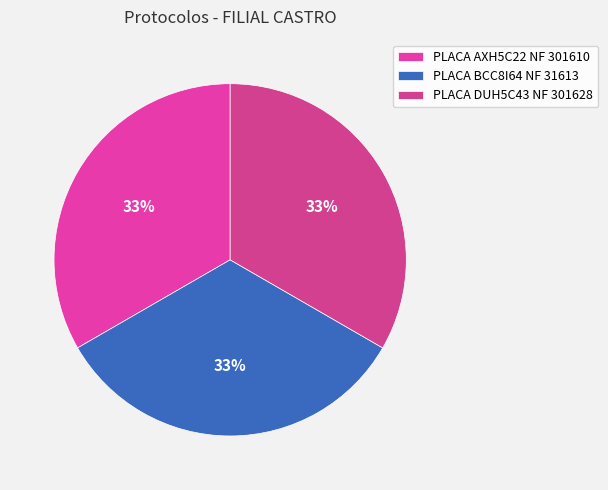

True or false: PLACA AXH5C22 NF 301610 accounts for 25% of the total.

False